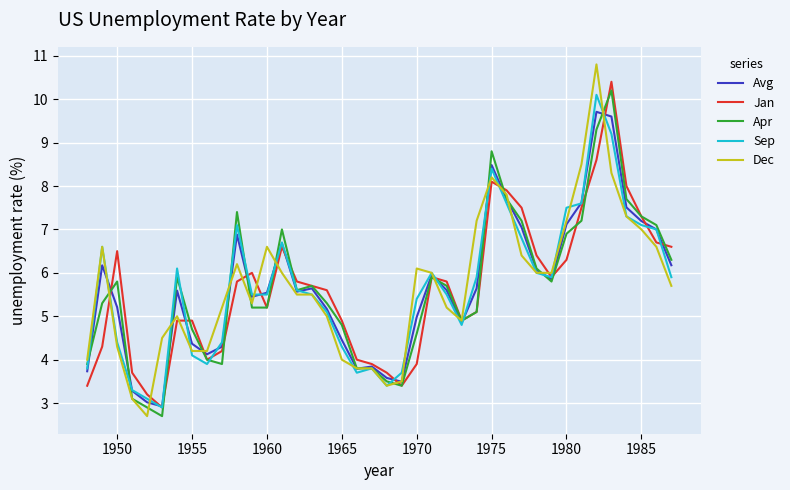

Rank the series by their maximum value, from highest to lowest.

Dec, Jan, Apr, Sep, Avg